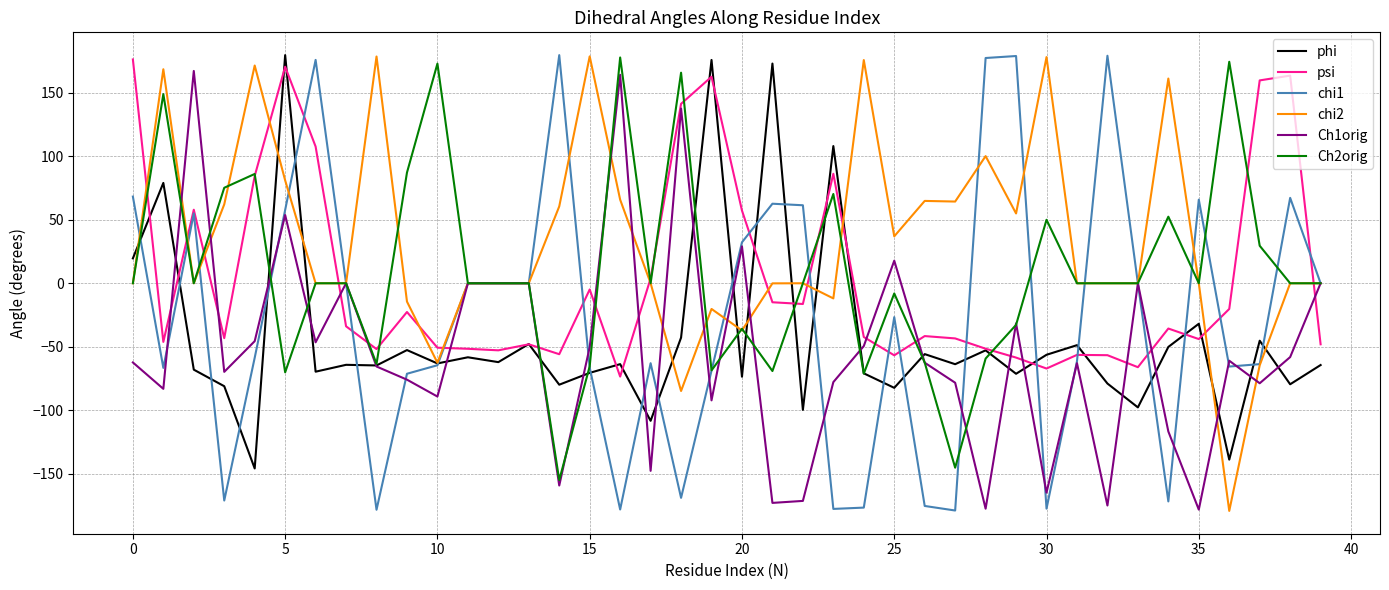

True or false: psi has more than 2 points higher than both neighbors.

True